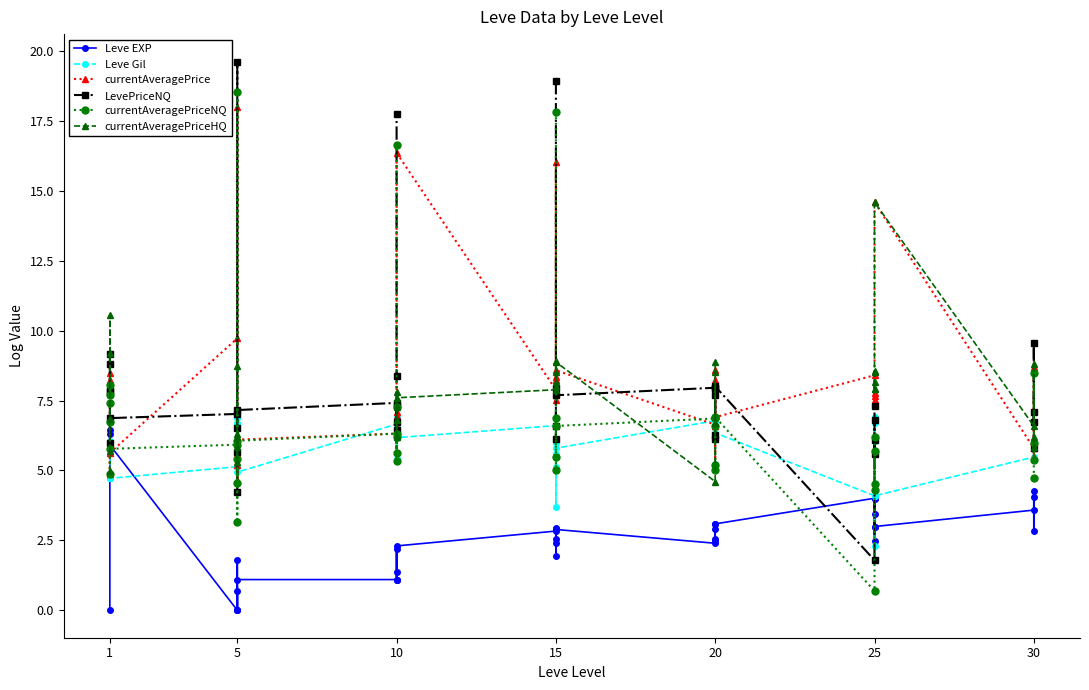

Which category has the lowest value across all series?

1